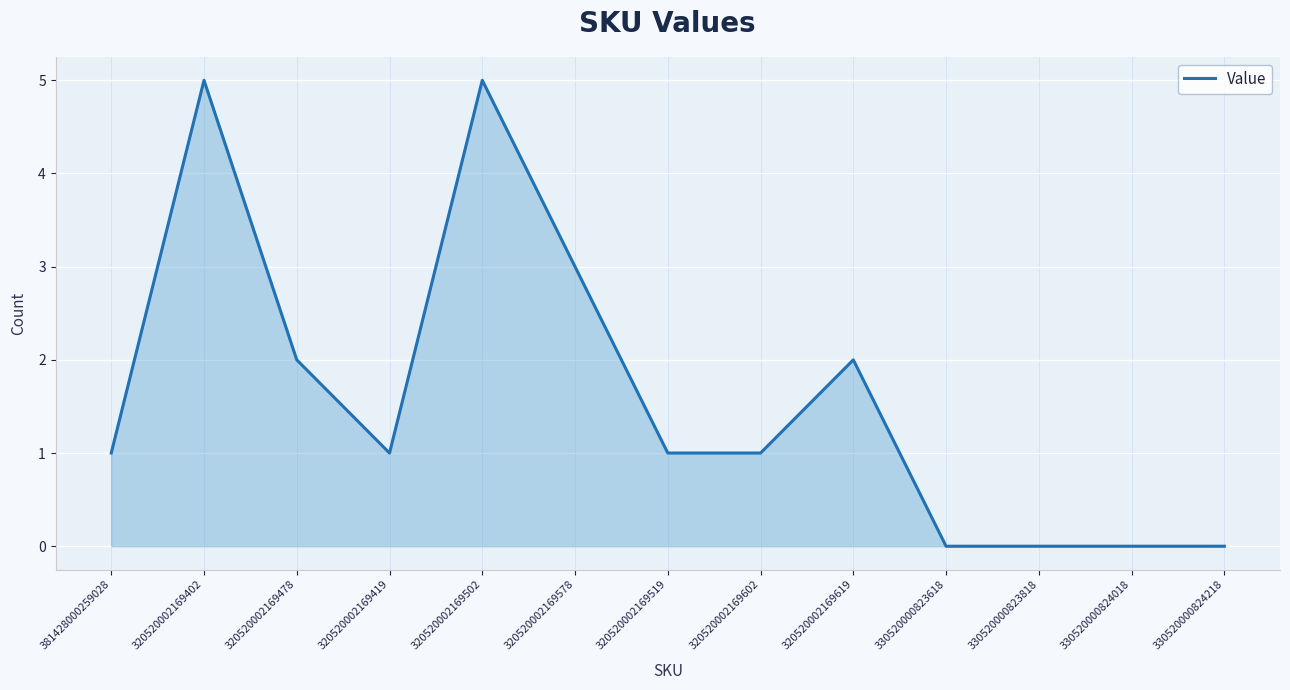

True or false: the data shows 5 at 320520002169502.

True